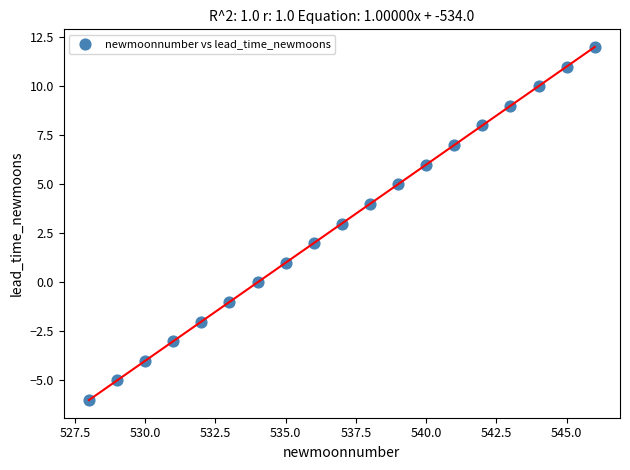

What is the range of X values (max minus min)?

18